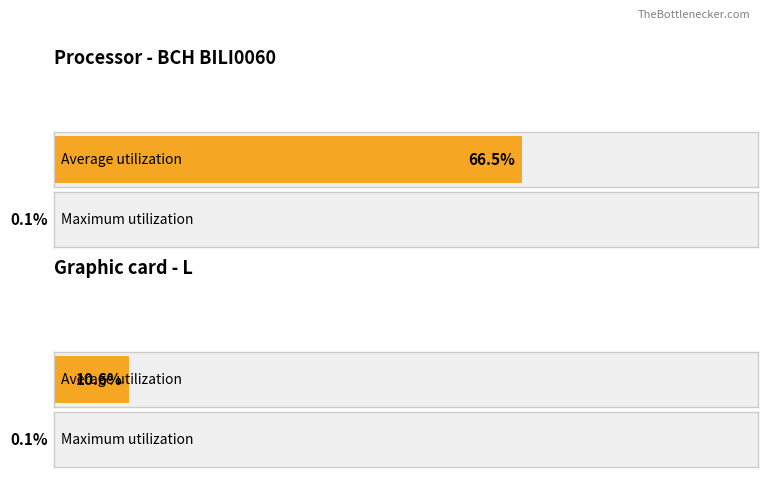

Which label corresponds to the largest value in the chart?

BCH BILI0060